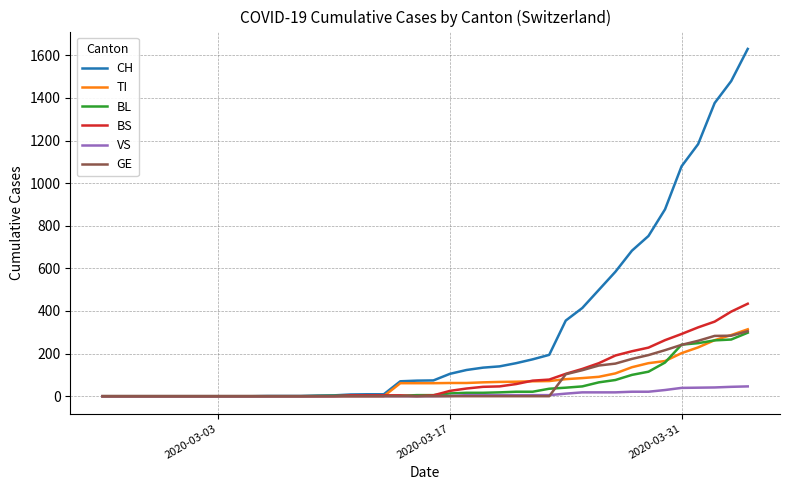

Does the chart display data point markers on the line(s)?

No